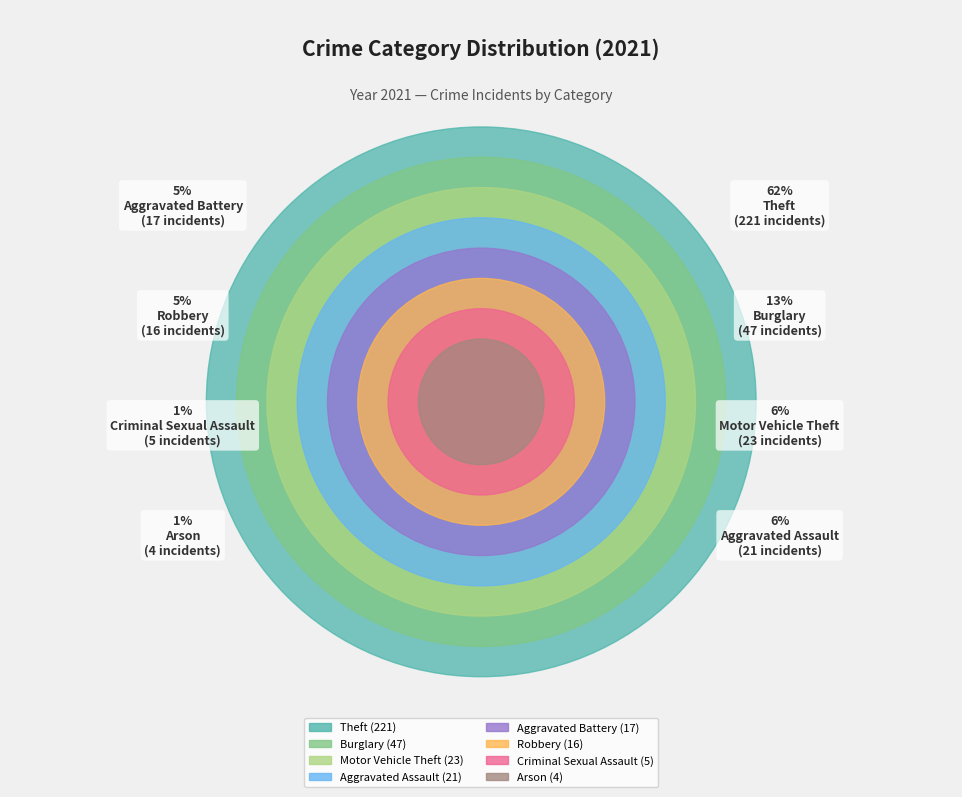

How many segments does this pie chart have?

8